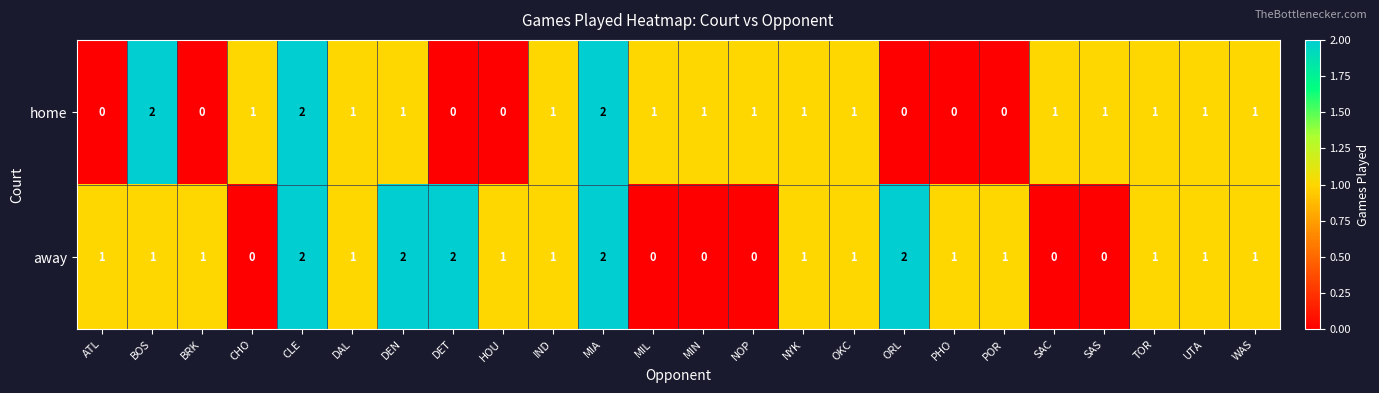

What is the sum of all away values?

23